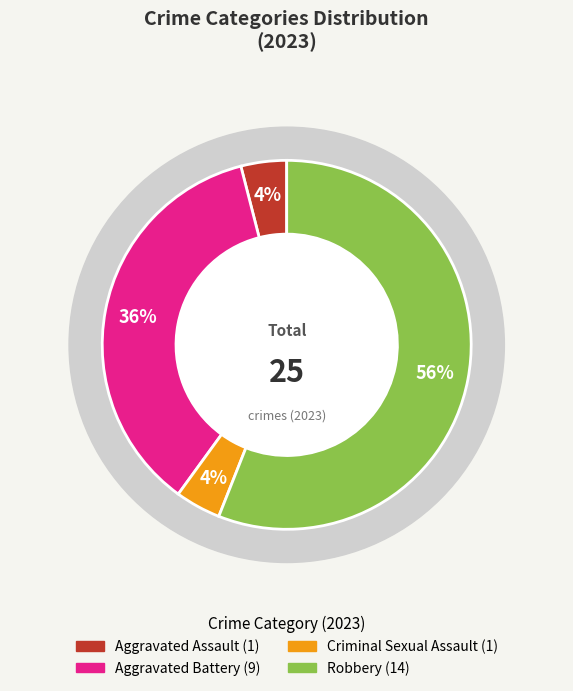

How many slices are in this pie chart?

4